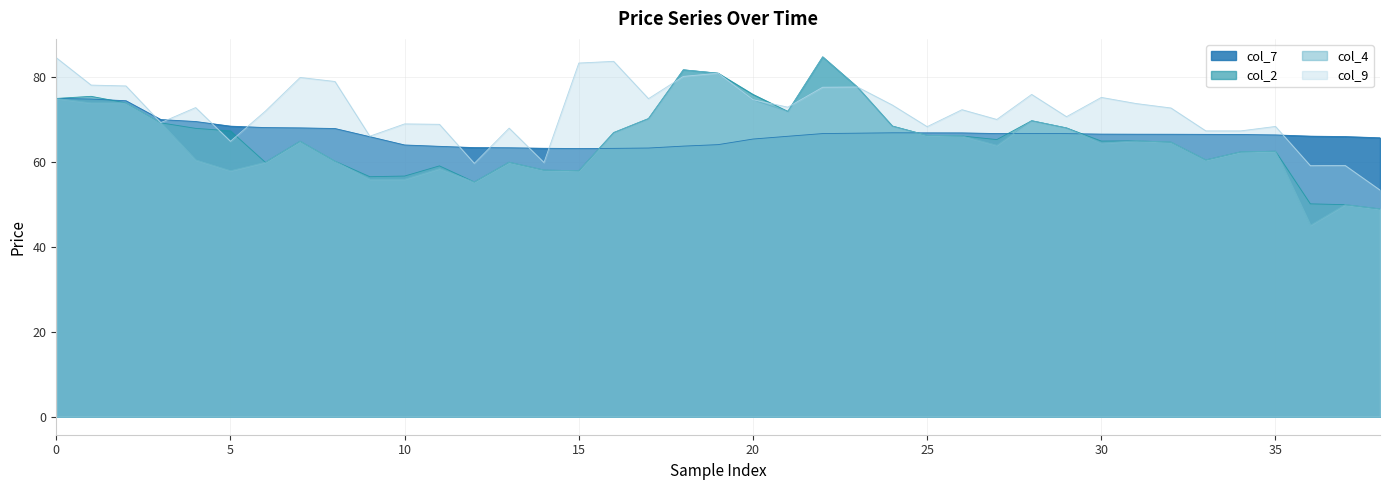

Reading left to right, transcribe all the data shown in this chart.

col_7: 75.0	74.9	74.5	70.1	69.6	68.5	68.2	68.1	68.0	66.0	64.1	63.8	63.5	63.4	63.3	63.2	63.3	63.4	63.8	64.2	65.5	66.1	66.8	66.9	67.0	66.9	66.9	66.8	66.8	66.8	66.6	66.6	66.6	66.6	66.5	66.5	66.2	66.1	65.8
col_2: 75.0	75.5	74.0	69.3	68.0	67.4	60.0	65.0	60.2	56.6	56.8	59.1	55.4	60.0	58.1	58.0	67.0	70.3	81.8	81.0	76.0	72.0	84.8	77.7	68.5	66.3	66.2	65.3	69.8	68.1	65.0	65.0	64.8	60.5	62.5	62.6	50.2	50.0	49.0
col_4: 75.0	74.0	74.0	69.3	60.5	58.0	60.0	65.0	60.2	56.0	56.0	58.5	55.4	60.0	58.1	58.0	67.0	70.3	81.8	81.0	74.7	72.0	84.8	77.7	68.5	66.3	66.2	64.0	69.8	68.1	64.5	65.0	64.8	60.5	62.5	62.6	45.1	50.0	49.0
col_9: 84.7	78.2	78.0	69.3	72.9	65.0	72.0	80.0	79.0	66.2	69.0	69.0	59.8	68.0	60.0	83.4	83.8	75.0	80.2	81.0	74.8	73.0	77.7	77.8	73.5	68.4	72.4	70.1	76.0	70.8	75.3	73.8	72.8	67.4	67.4	68.5	59.2	59.2	53.5